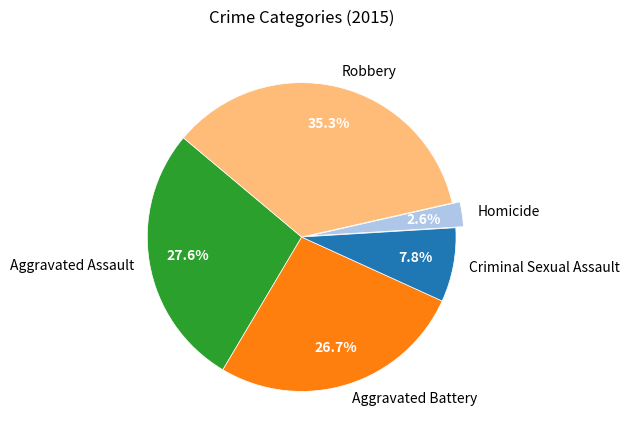

What percentage is NOT represented by Aggravated Battery?

73.3%